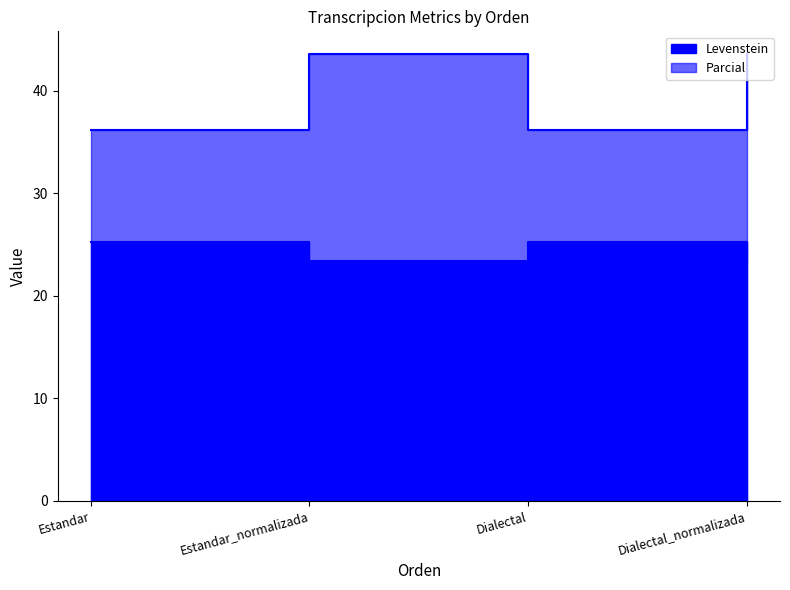

What is the label of the 3rd point from the right?

Estandar_normalizada